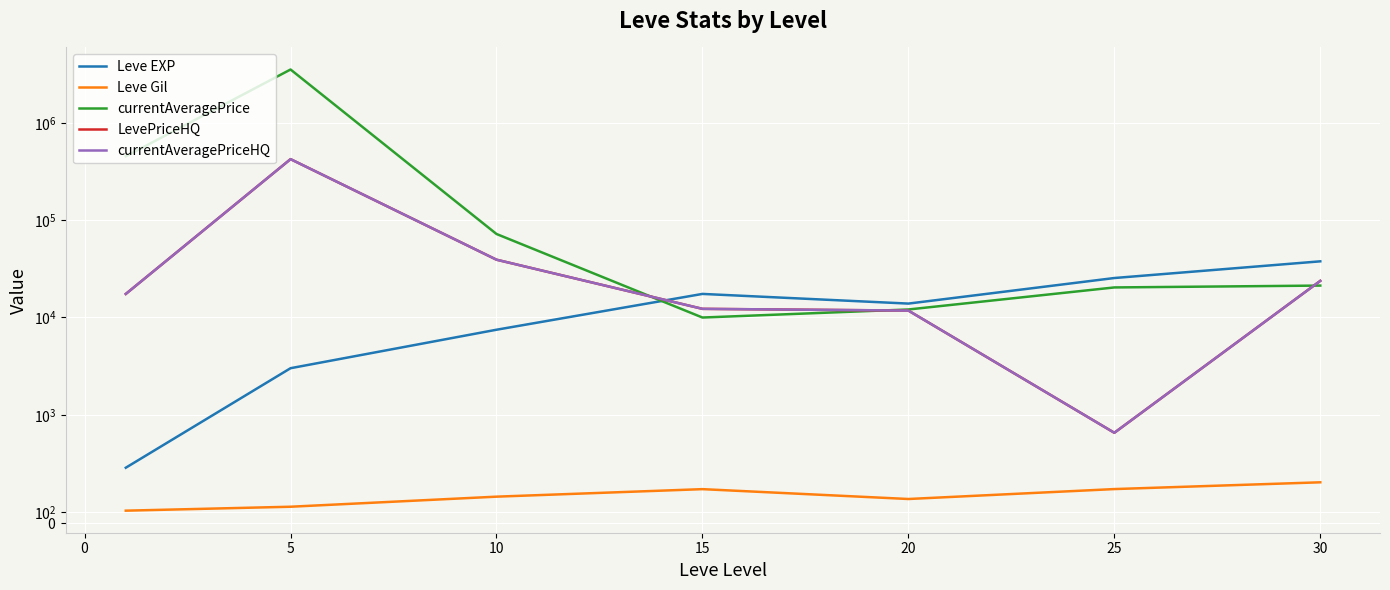

Which has a higher value, −5 or 20?

20